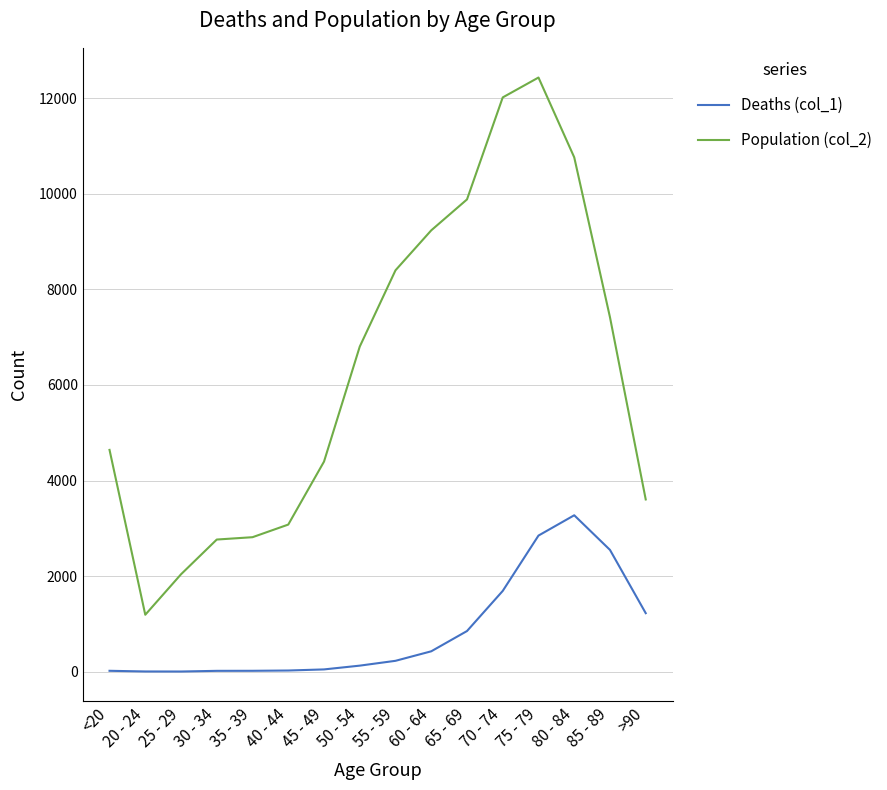

What are all the series names shown in the legend?

Deaths (col_1), Population (col_2)